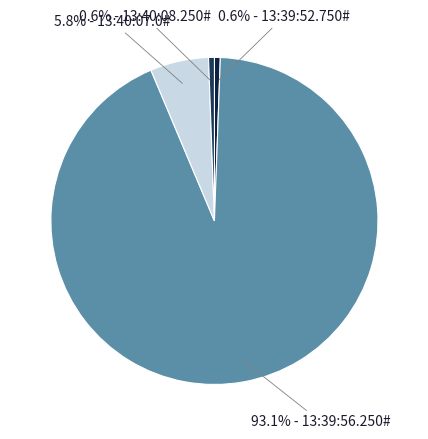

Do 5.8% - 13:40:07.0# and 93.1% - 13:39:56.250# together represent more than half of the pie?

Yes